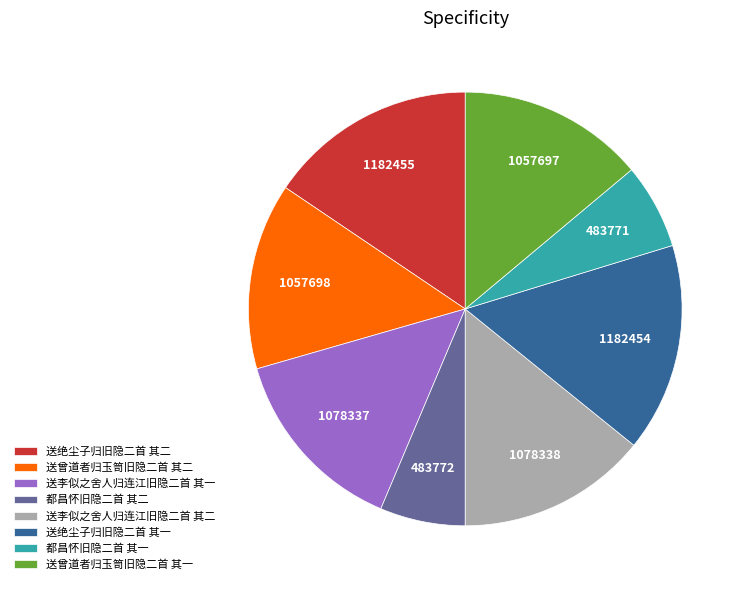

Is it true that 都昌怀旧隐二首 其一 is 20% of the pie?

False